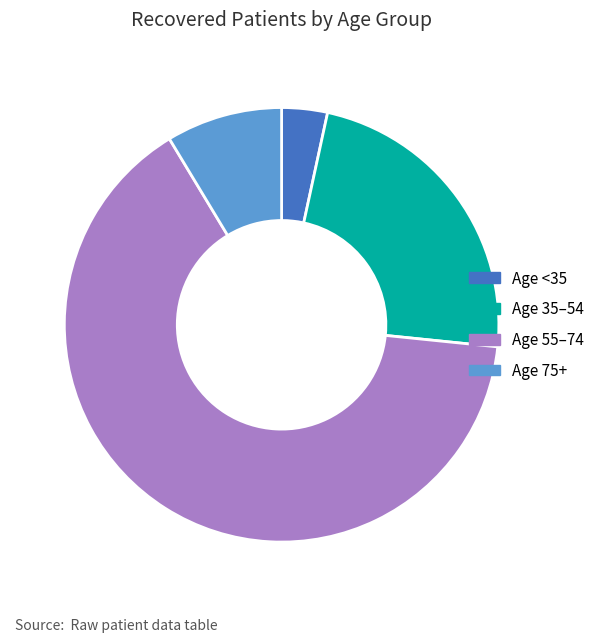

What is the ratio of the value at Age 35–54 to the value at Age 75+?

2.7